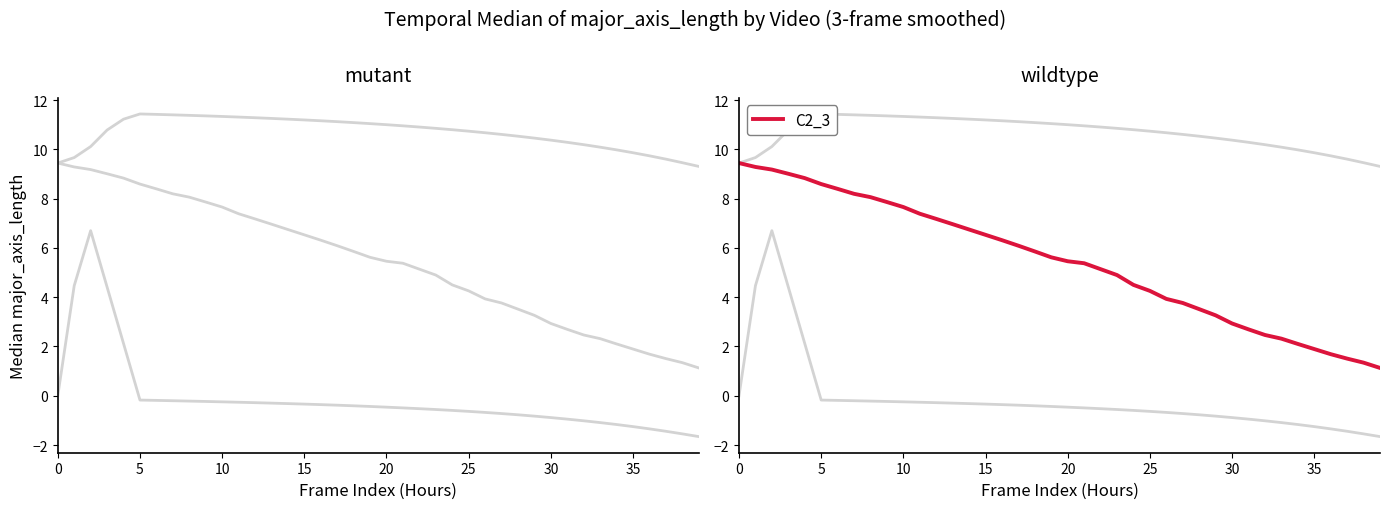

Is it true that col_3 equals 5.5 at 20?

True